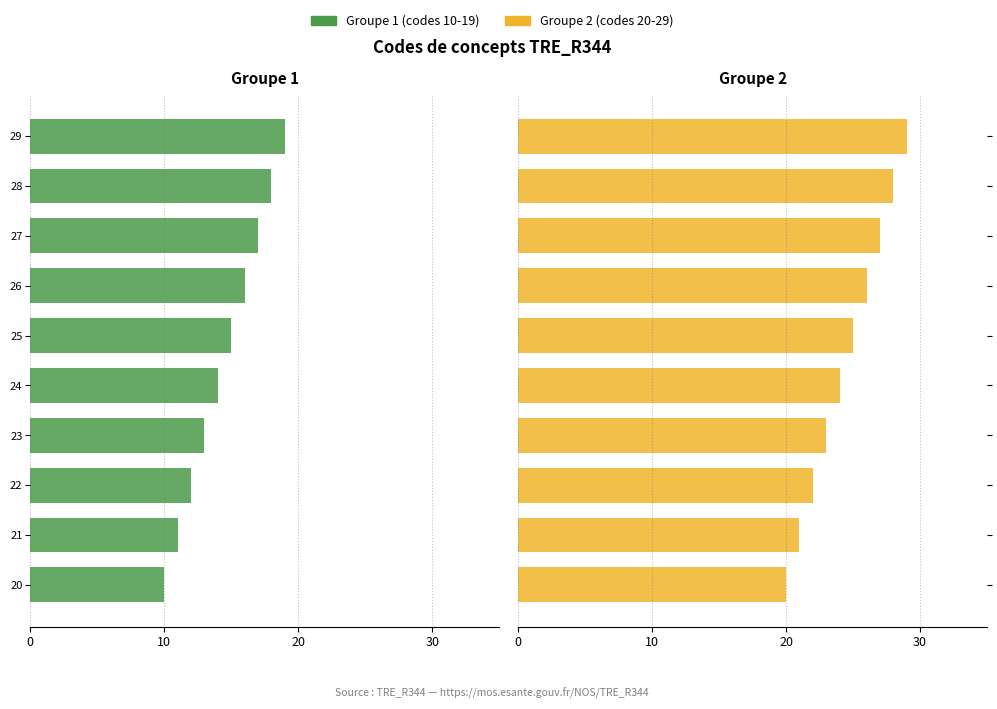

What are all the series names shown in the legend?

Groupe 1 (codes 10-19), Groupe 2 (codes 20-29)